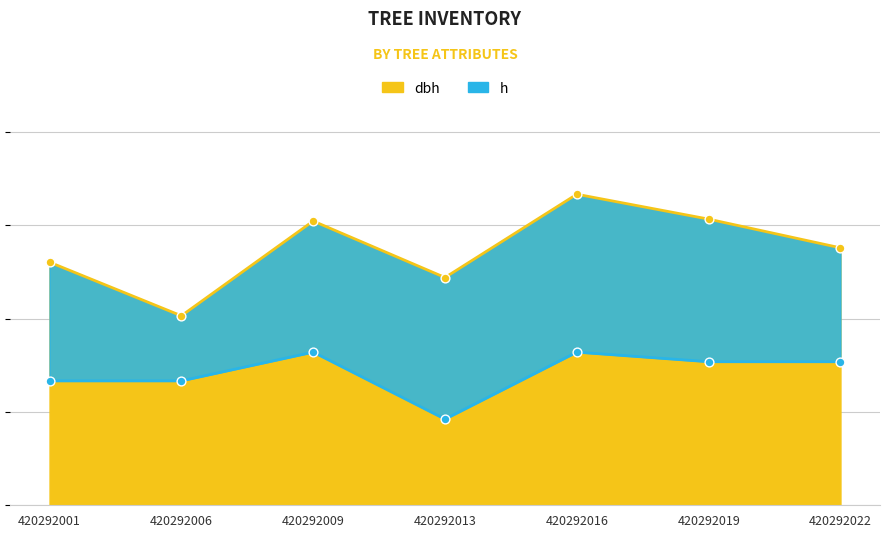

Which series contains the lowest Y value?

h